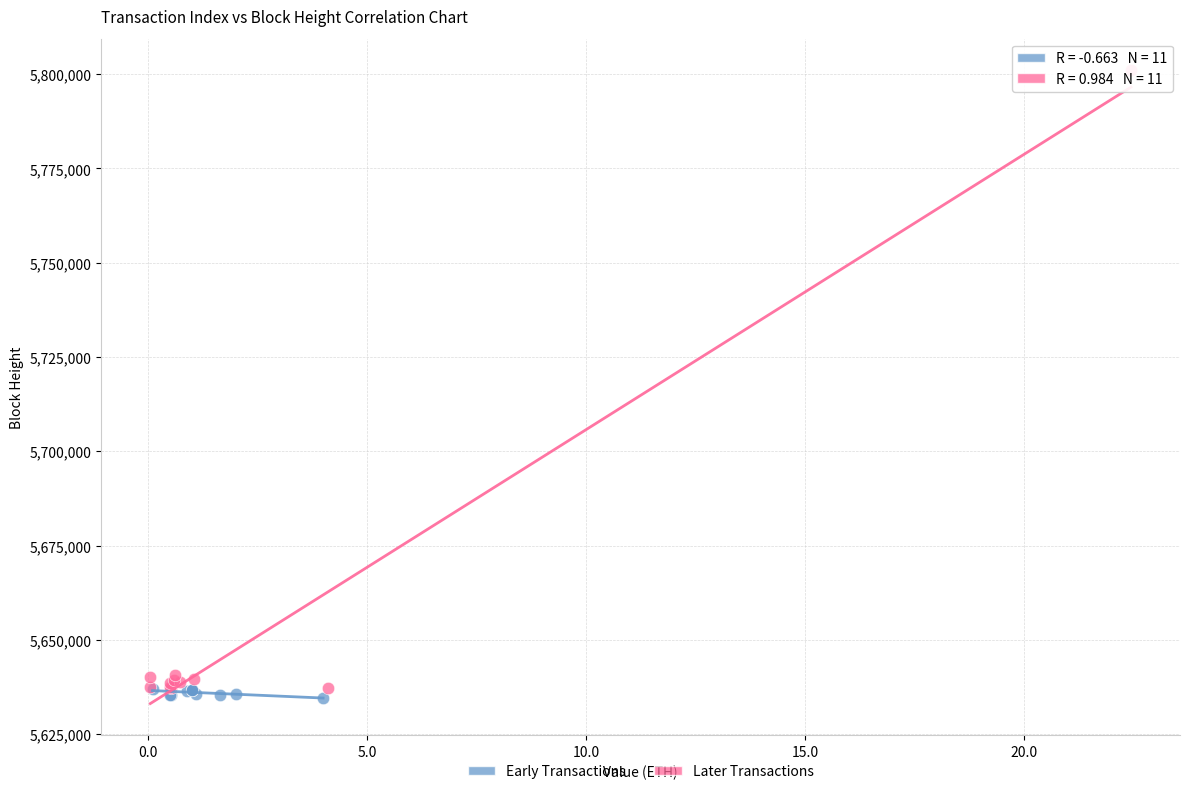

What are all the series names shown in the legend?

Early Transactions, Later Transactions